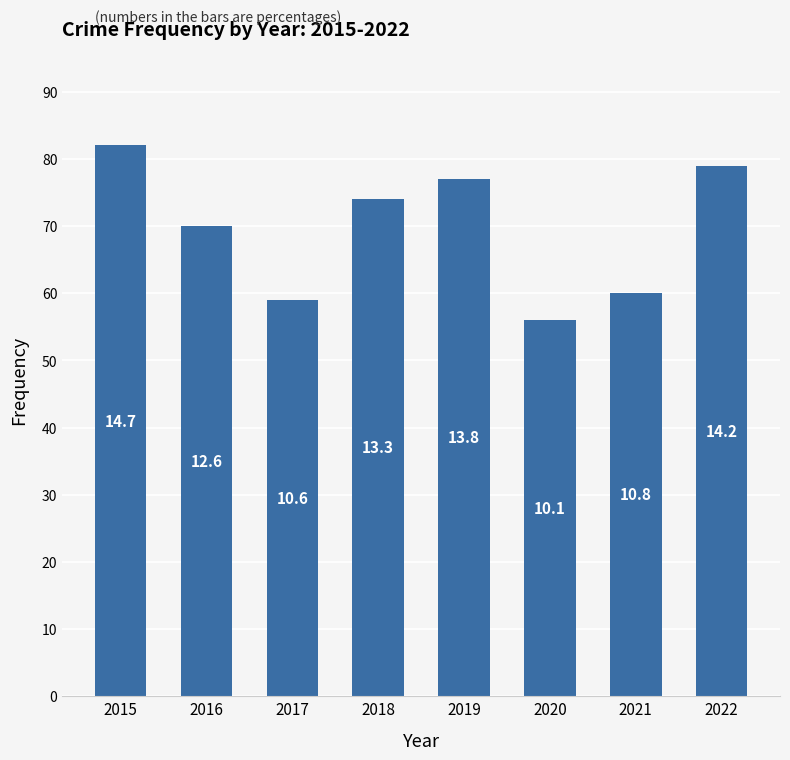

What is the difference between the values at 2018 and 2015?

8